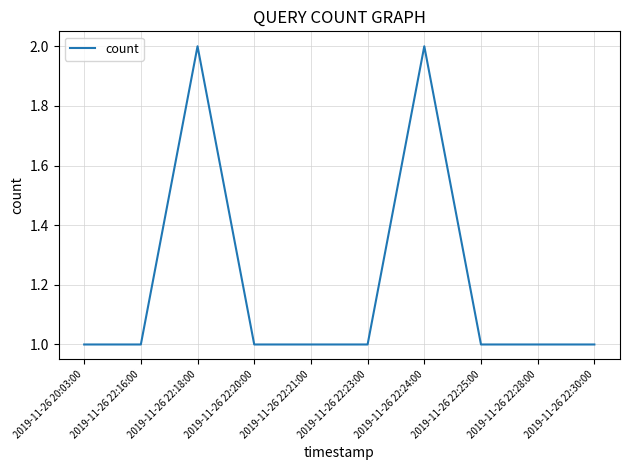

What is the greatest value displayed?

2